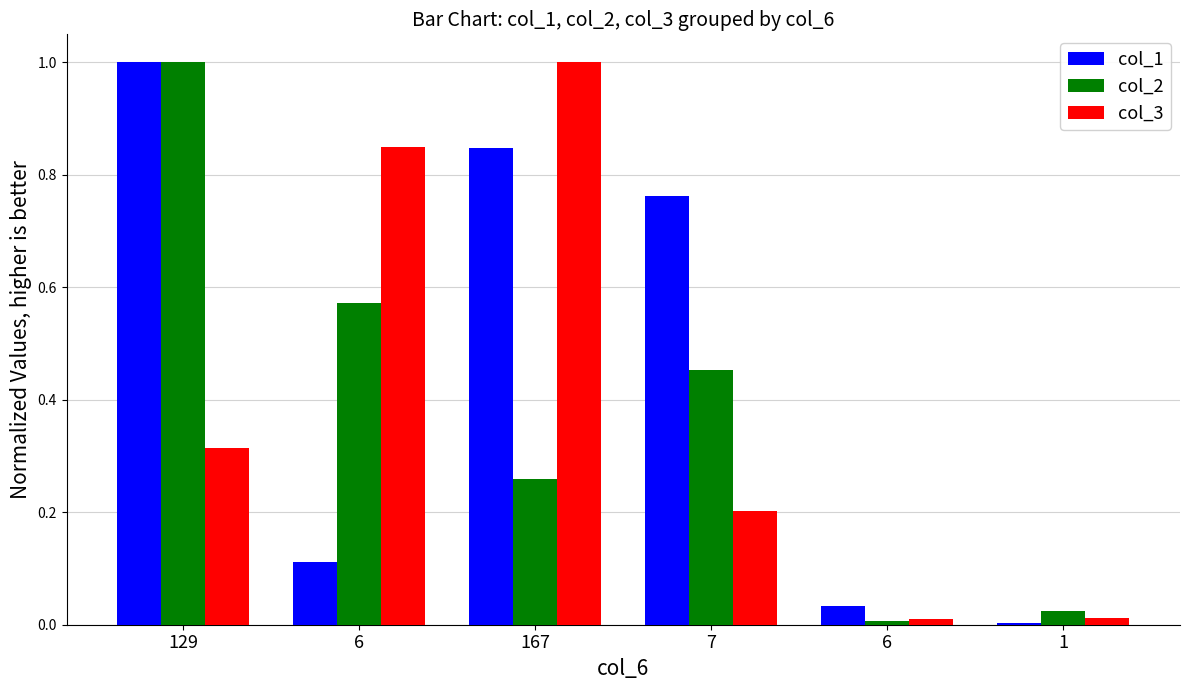

List the series in order of their peak value, lowest first.

col_1, col_2, col_3